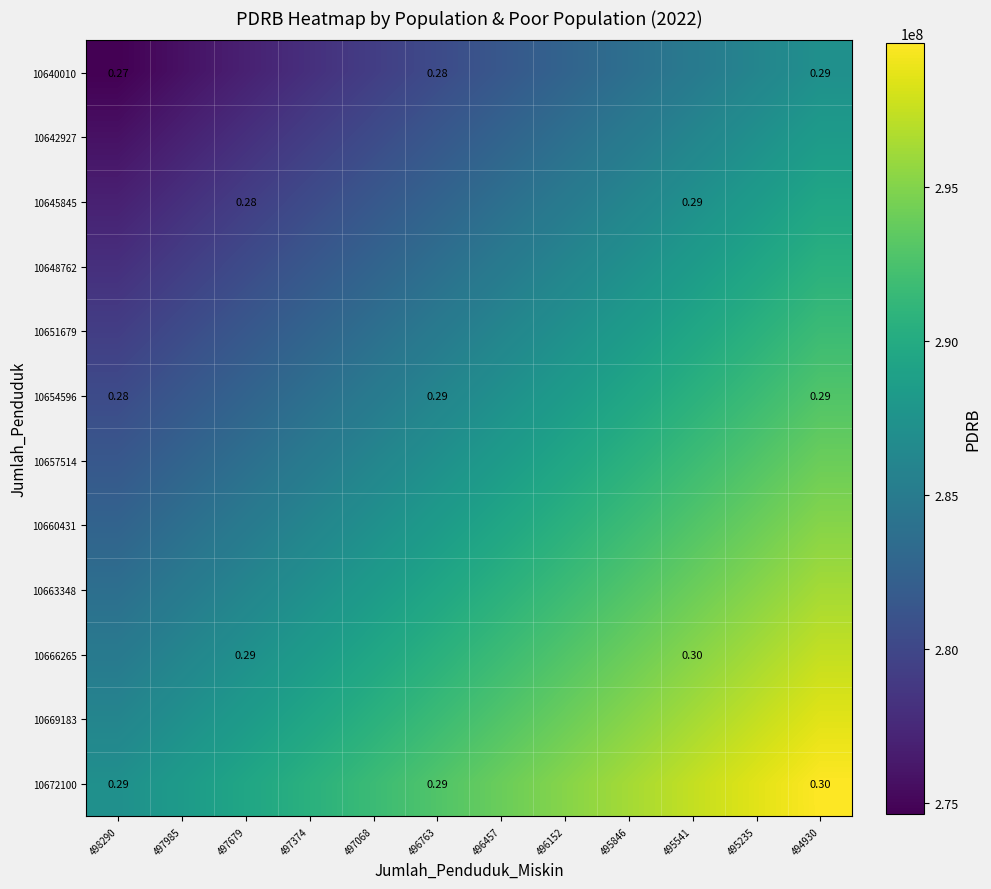

What is the average value of the 10640010 series?

280913750